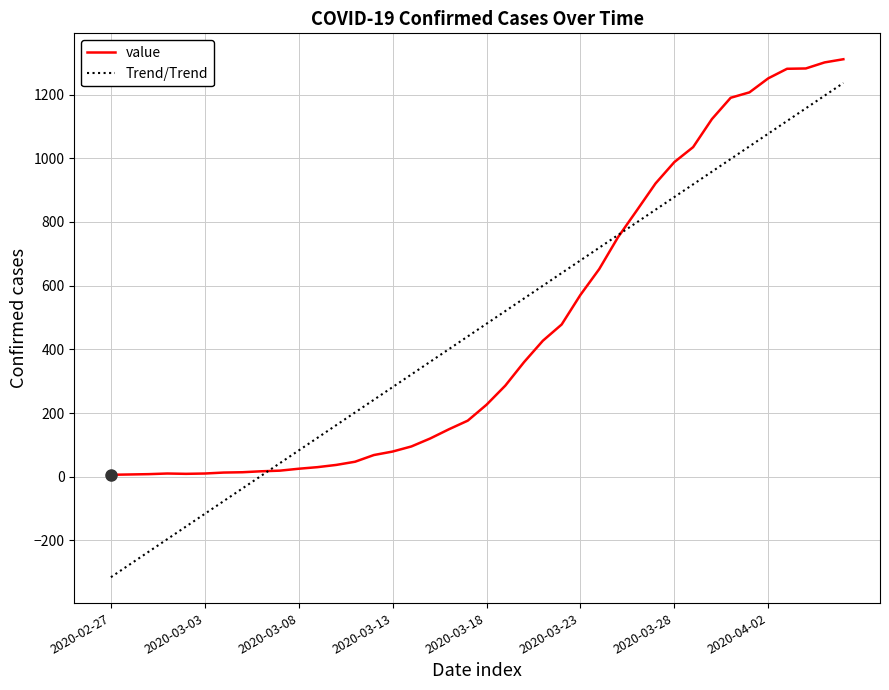

What is the smallest value displayed?

-315.6